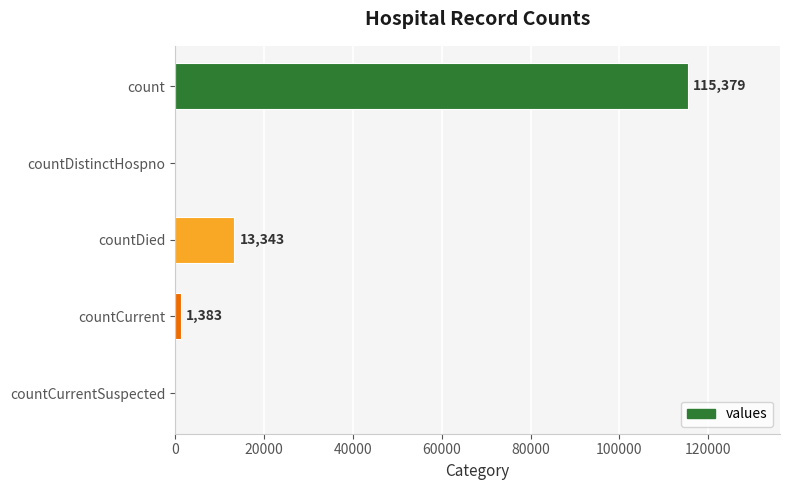

Is it true that the value at count is 40974?

False